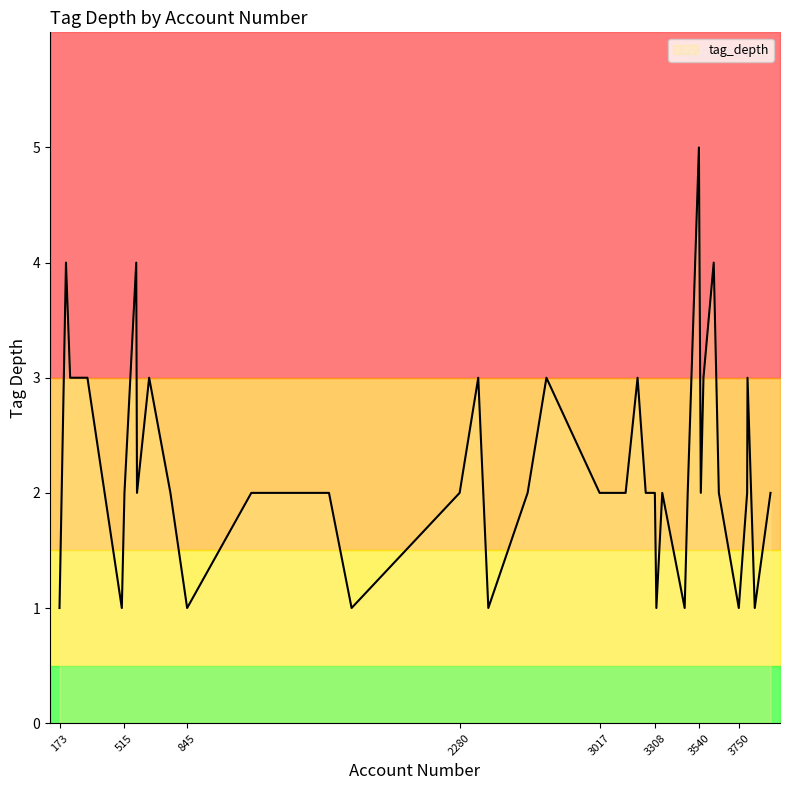

At which label is the value closest to 3?

3564